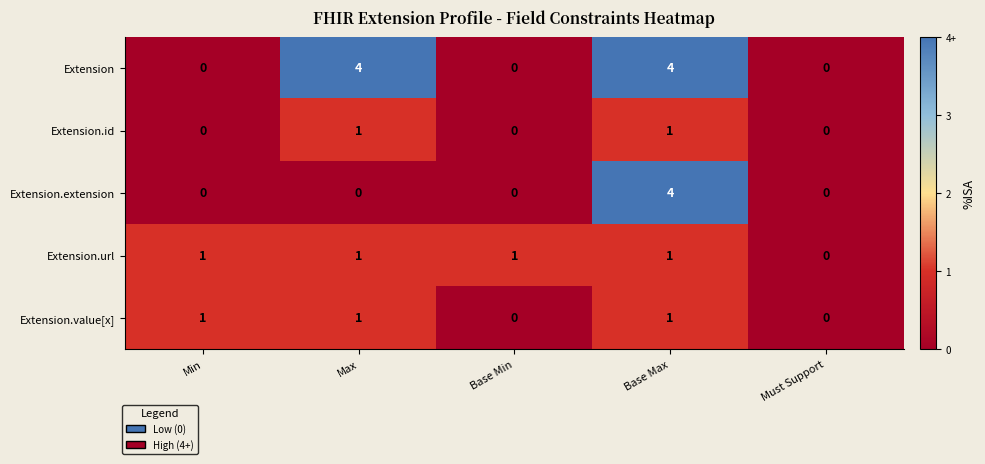

The Extension.value[x] series shows 1 at Min. True or false?

True